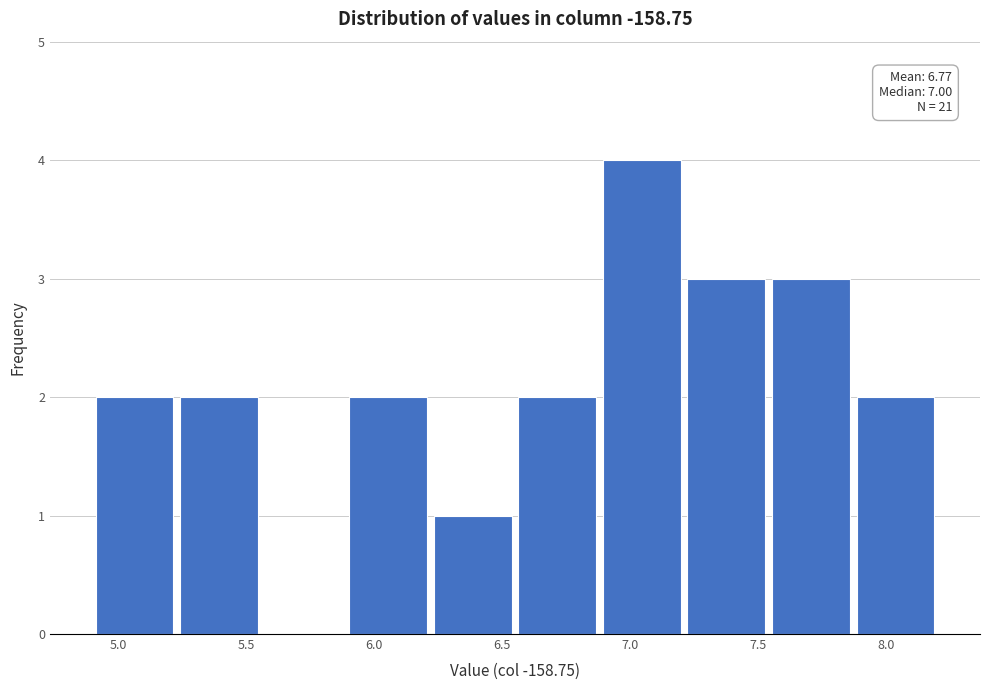

Over which range of the x-axis is the bar tallest?

6.88 to 7.21